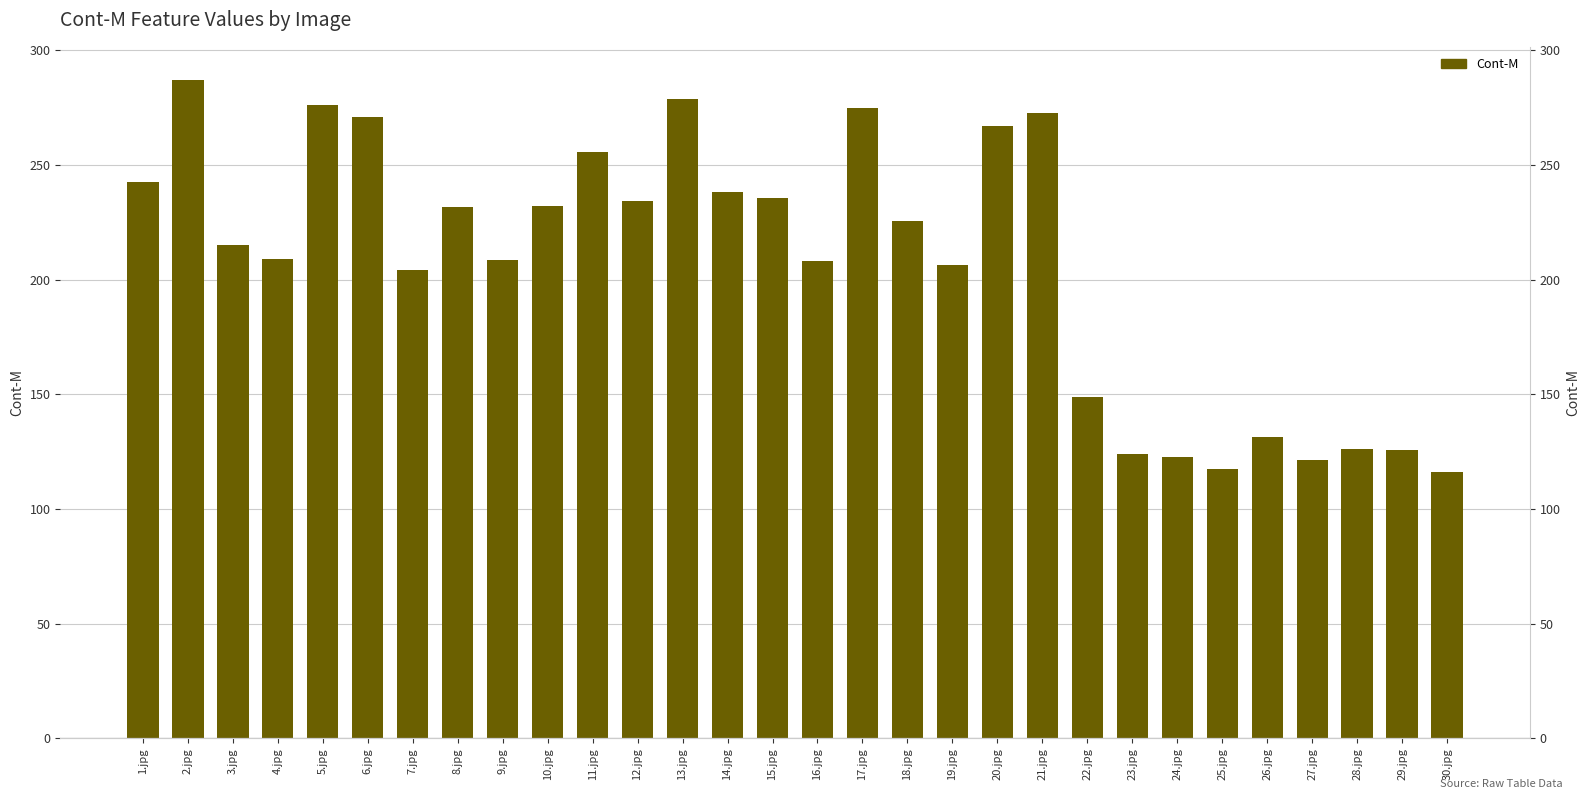

What is the label of the 5th bar from the left?

5.jpg